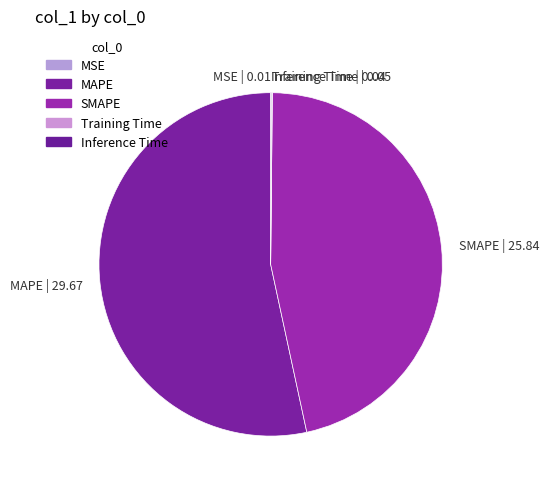

Approximately how many times larger is the value at MAPE | 29.67 compared to SMAPE | 25.84?

1.1